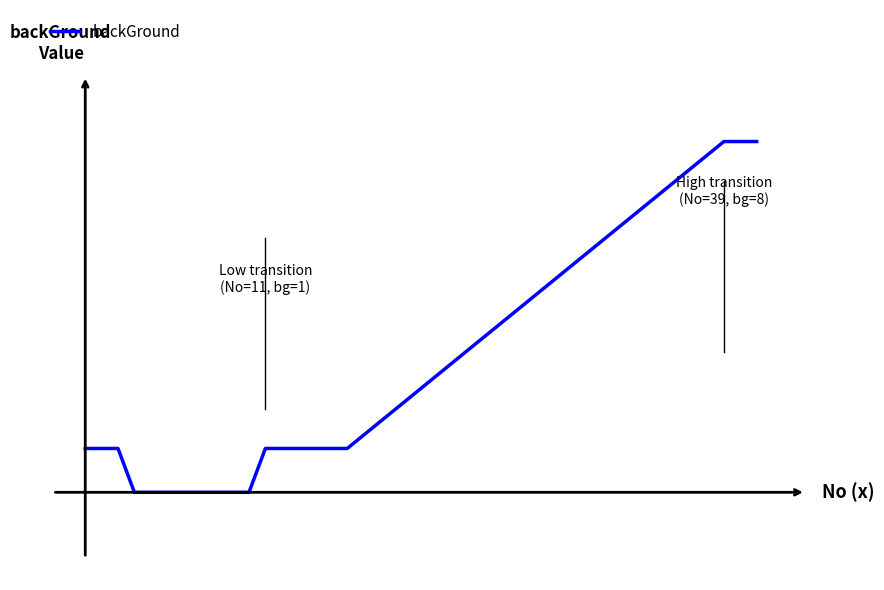

Does the chart display data point markers on the line(s)?

No